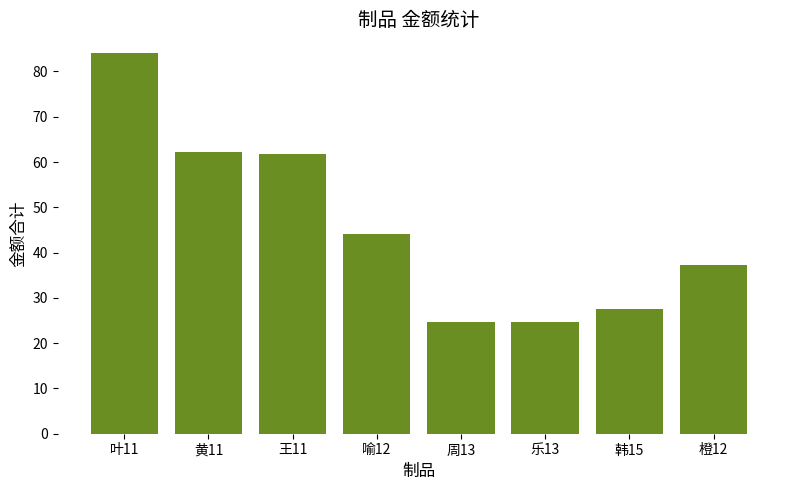

The chart shows a value of 40.6 at 韩15. True or false?

False